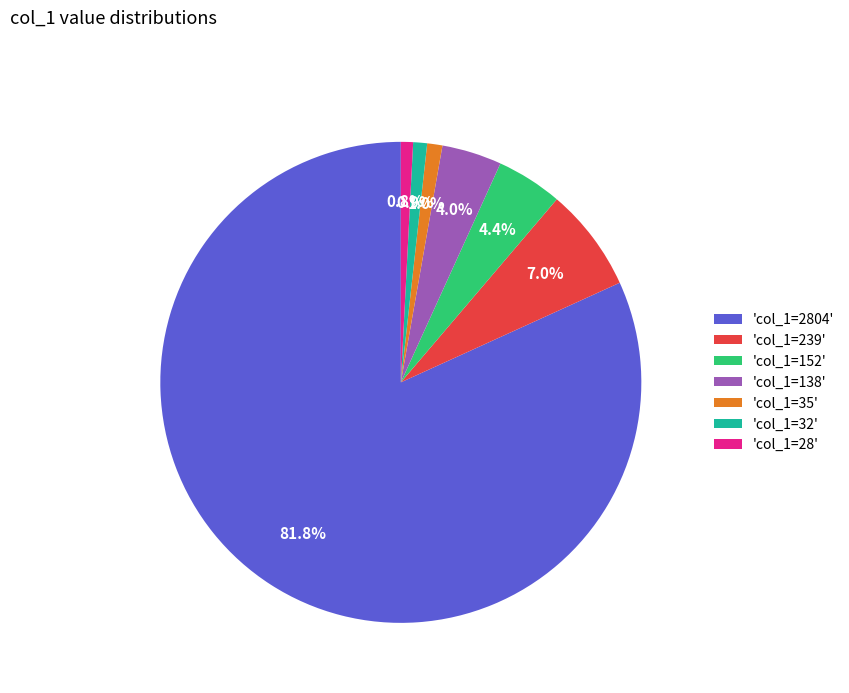

Is the sum of 'col_1=239' and 'col_1=35' greater than half?

No